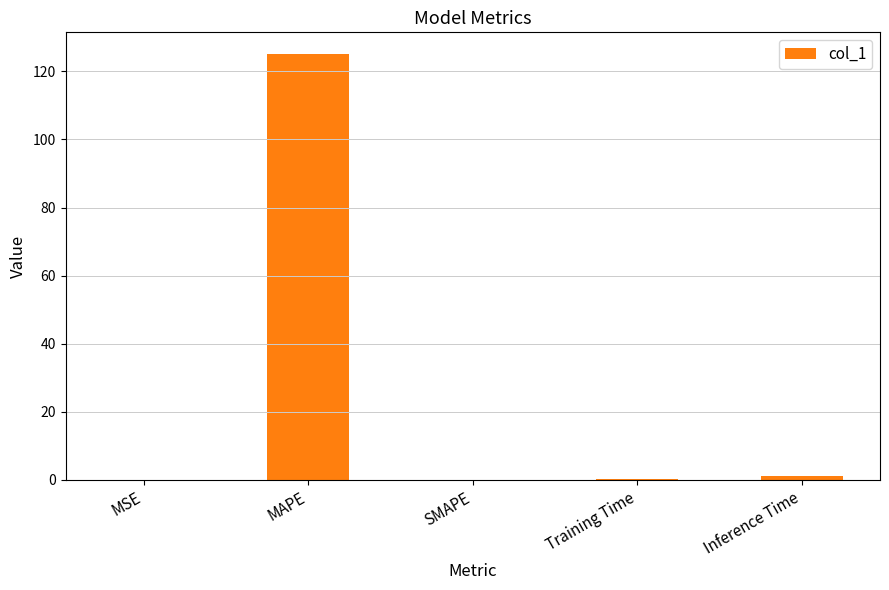

What is the sum of all values?

126.5